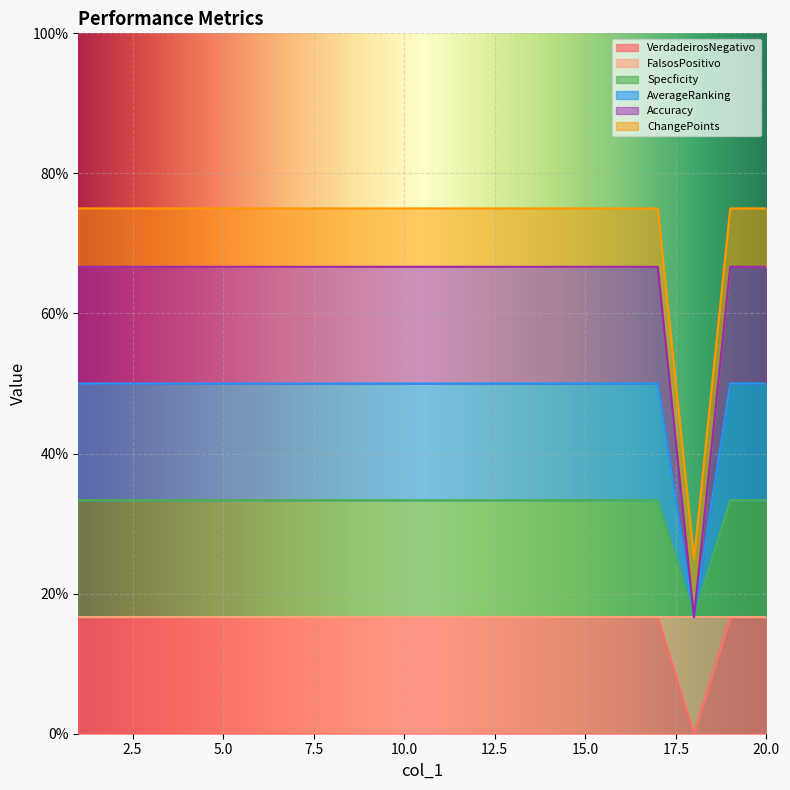

Does the chart display data point markers on the line(s)?

No